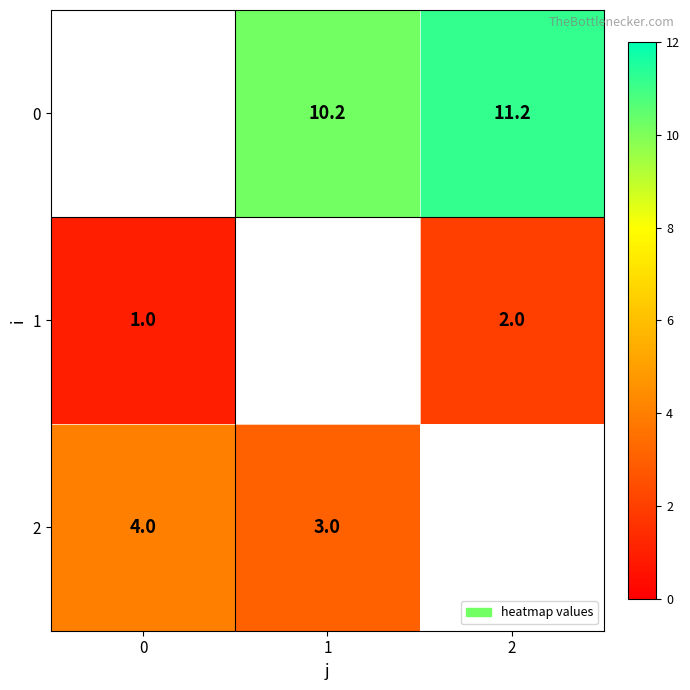

Rank the categories by row_2 value from highest to lowest.

0, 1, 2